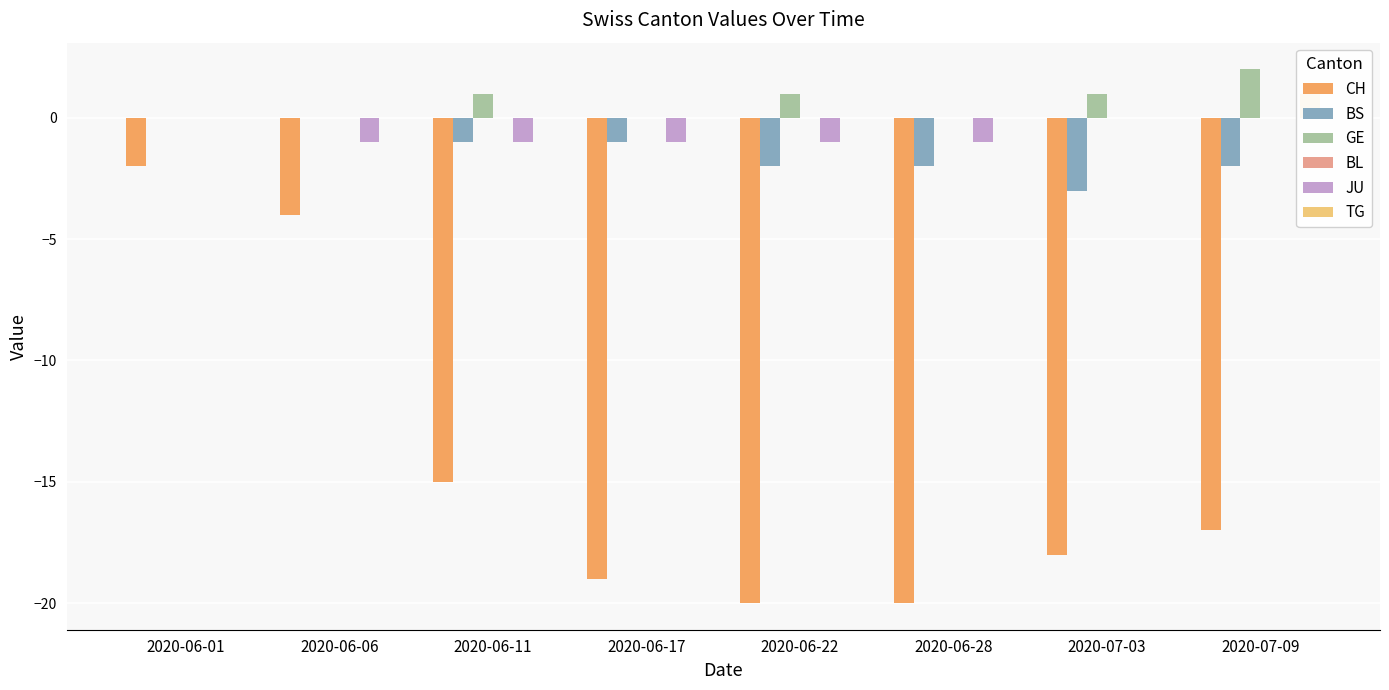

What are all the series names shown in the legend?

CH, BS, GE, BL, JU, TG